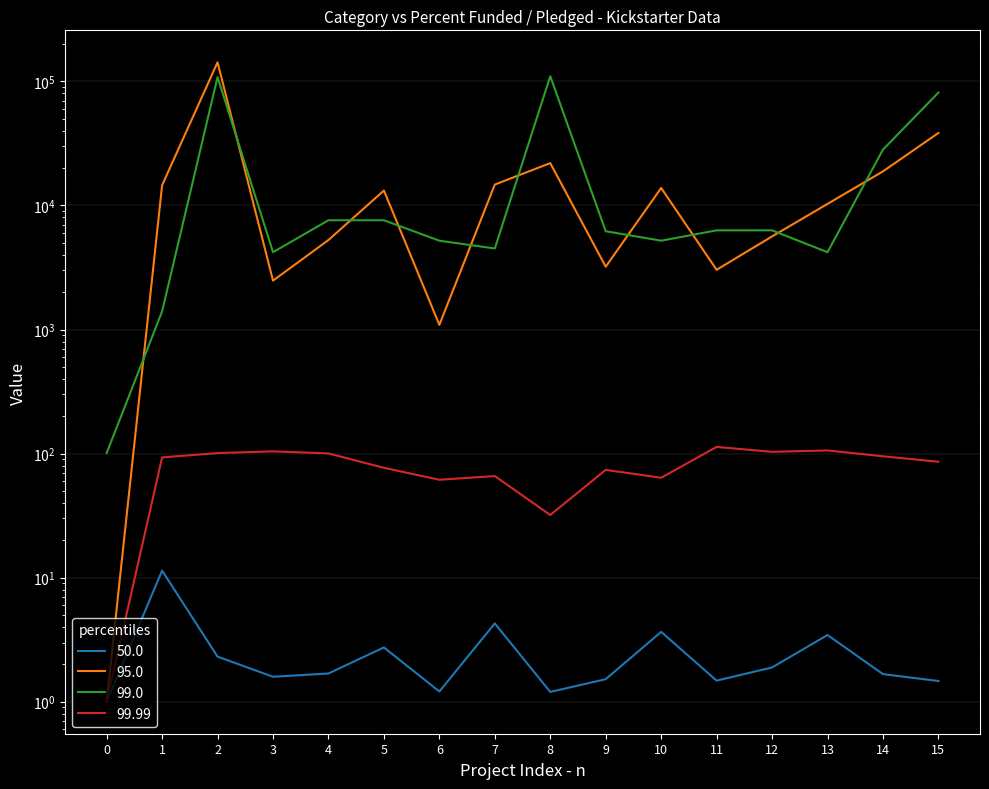

True or false: 99.99 and 99.0 cross at least once.

False